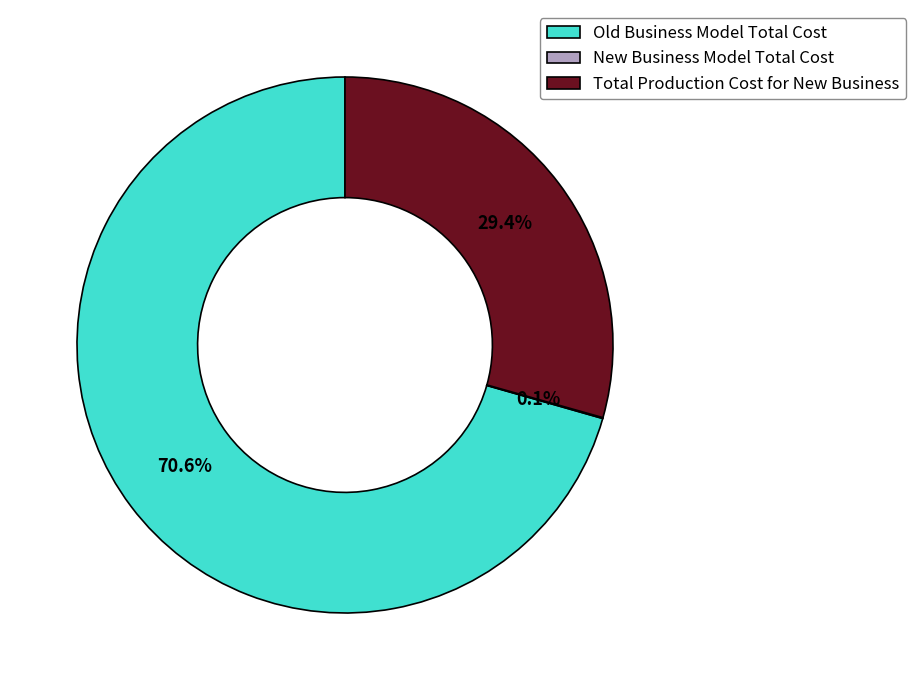

Which slice is the largest?

Old Business Model Total Cost